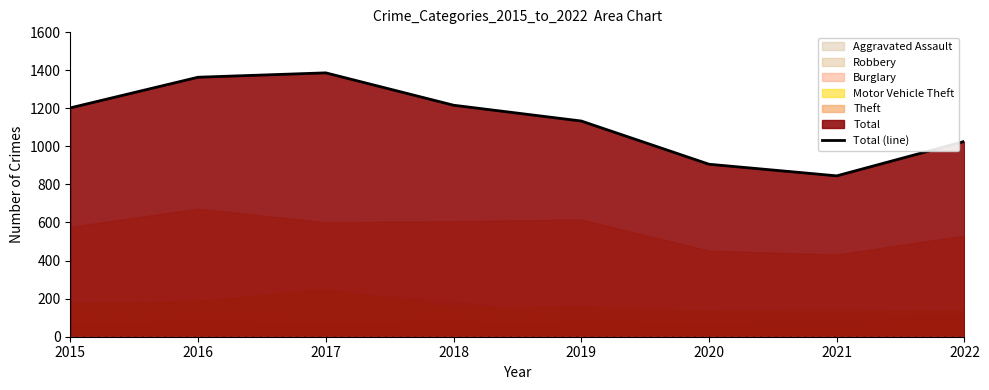

At which label is the value closest to 1115?

2019